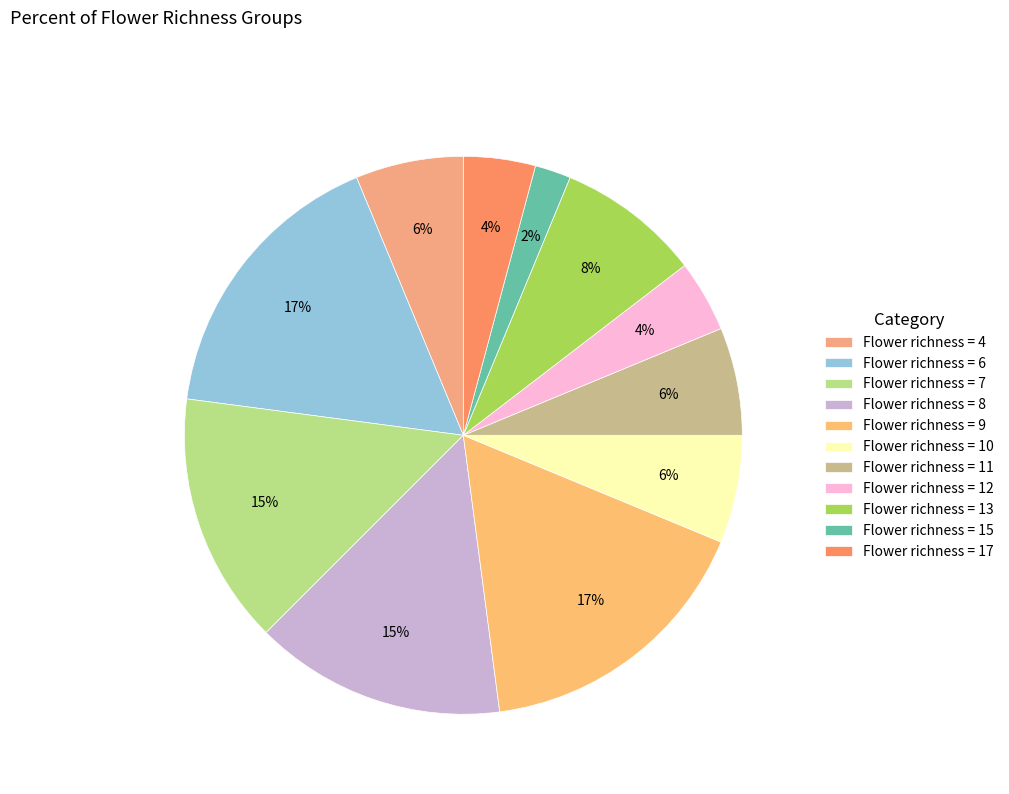

Count the number of slices in the pie.

11